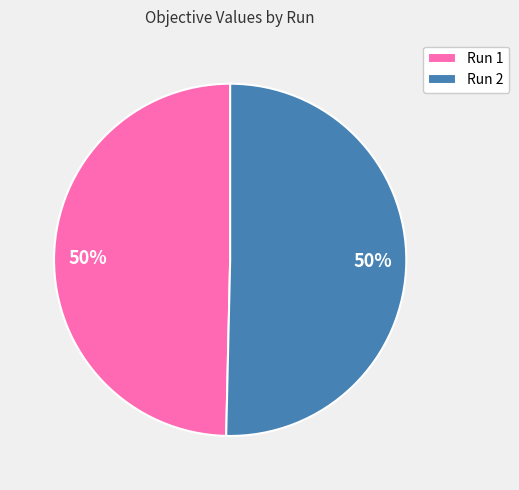

To the nearest percent, what percentage of the pie is Run 1?

50%